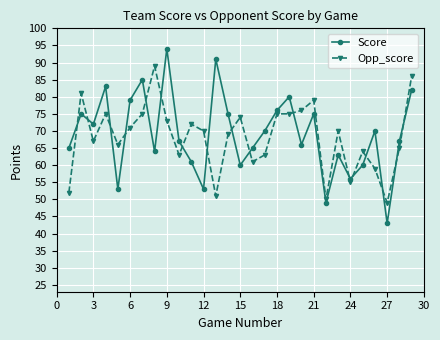

How many series are shown in this chart?

2